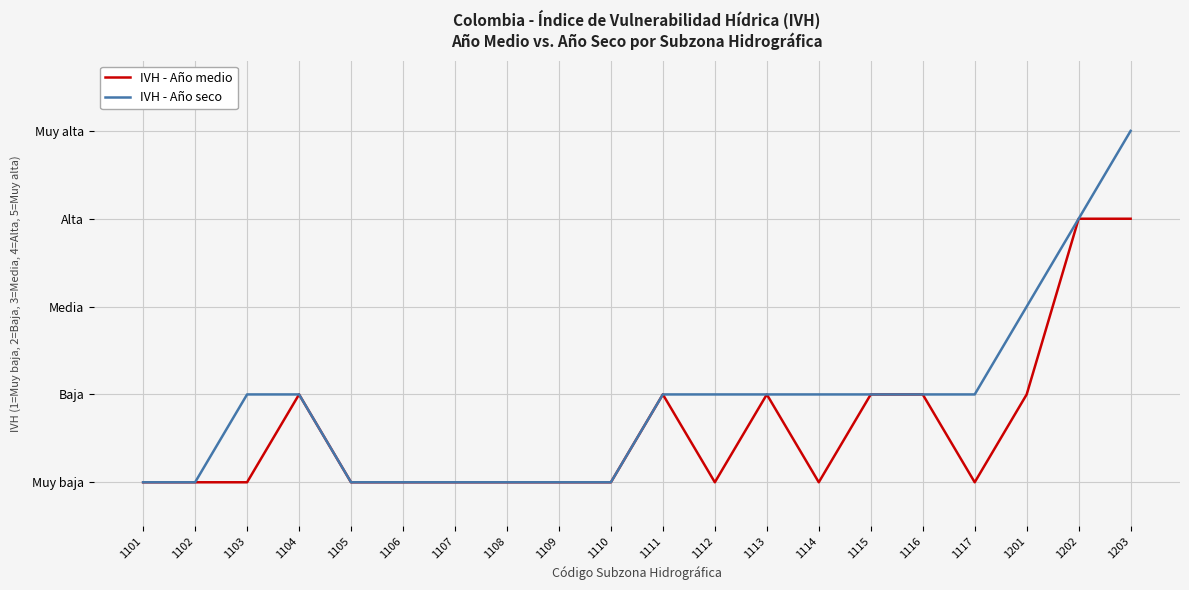

What are all the series names shown in the legend?

IVH - Año medio, IVH - Año seco